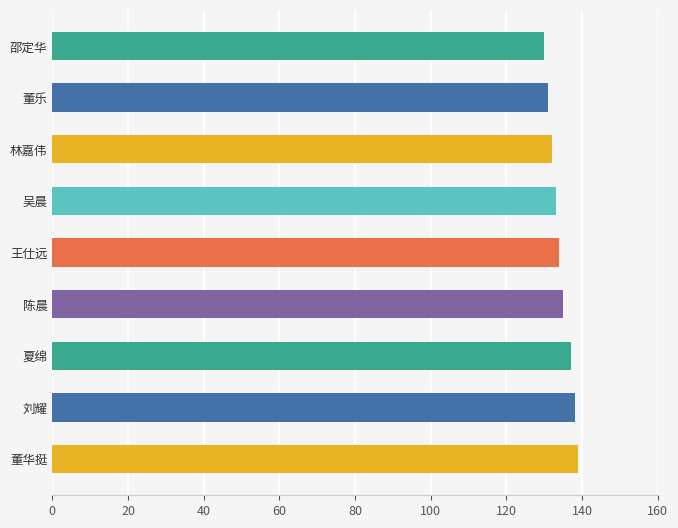

Reading top to bottom, transcribe all the data shown in this chart.

130	131	132	133	134	135	137	138	139